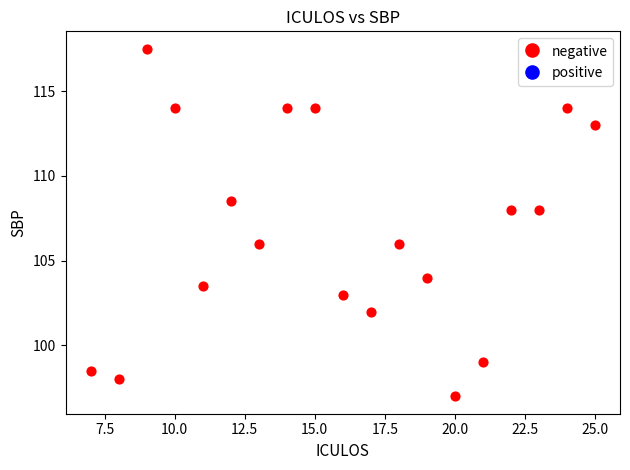

What is the range of X values (max minus min)?

18.0